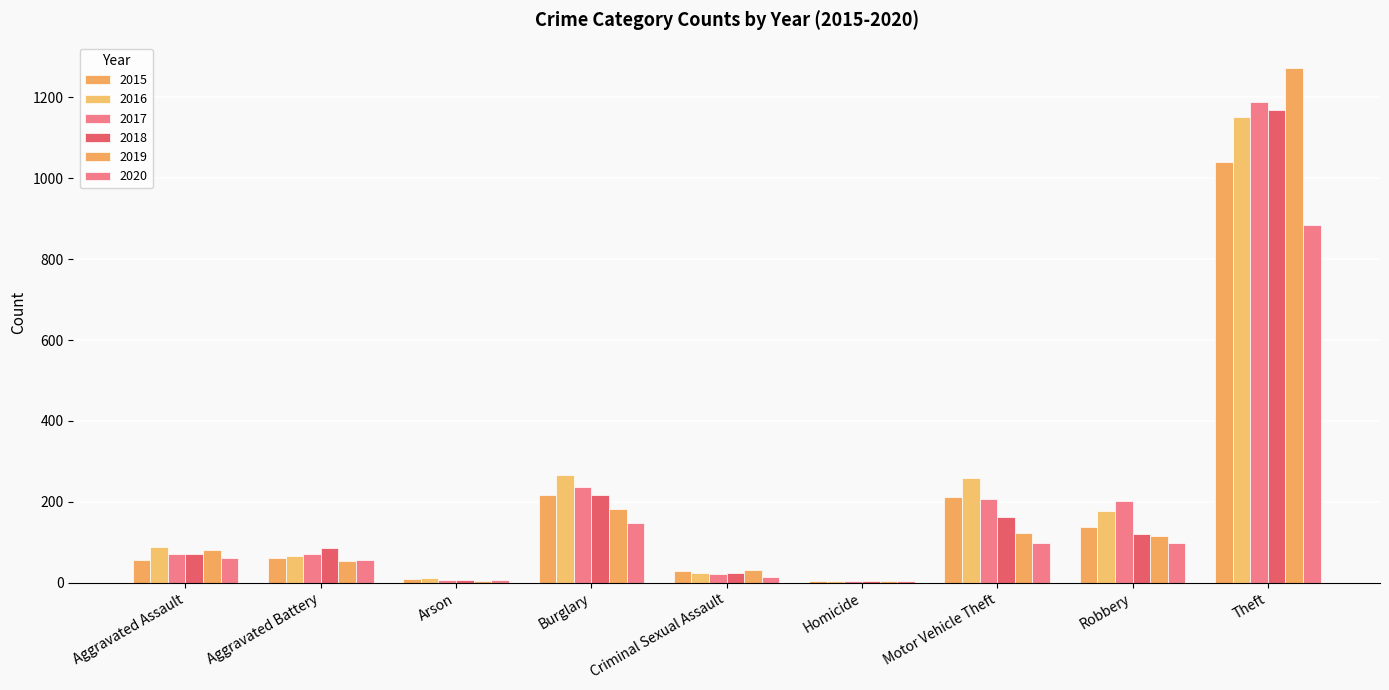

At which category does the chart reach its minimum across all series?

Homicide